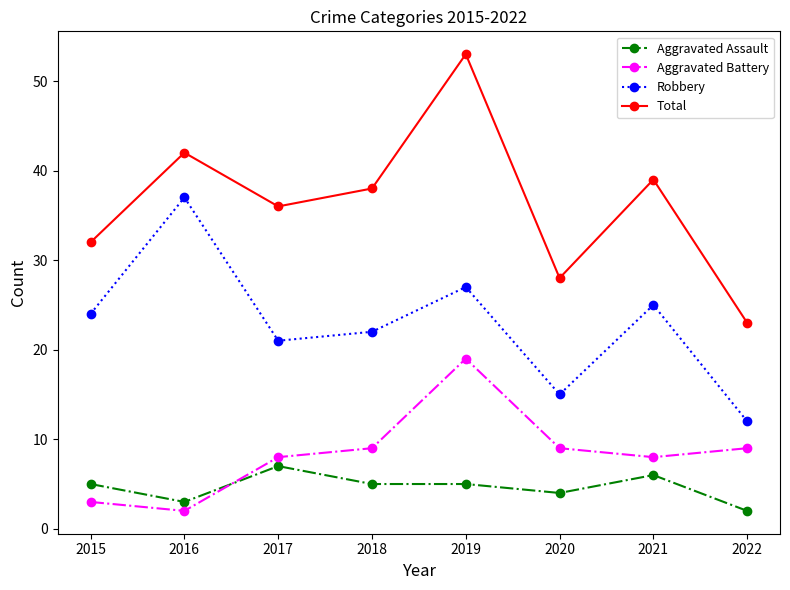

How many distinct data groups are displayed?

4